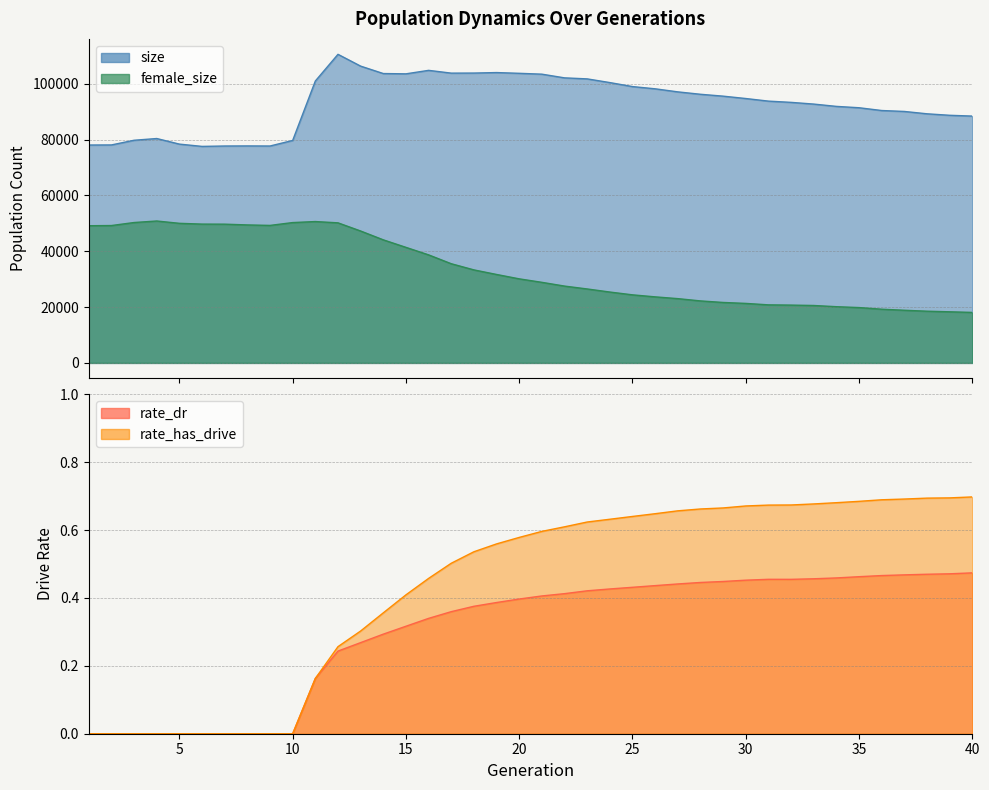

How many interior local peaks does the rate_dr series have?

1